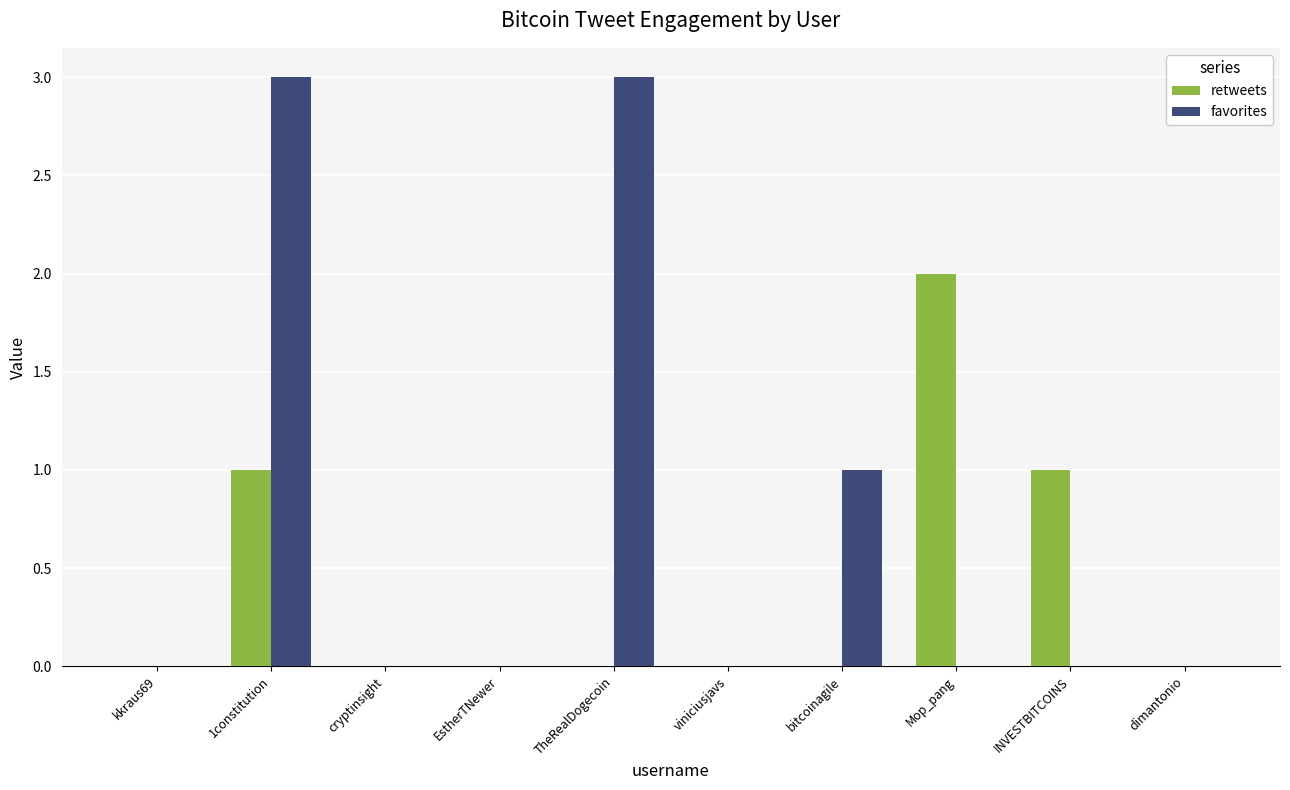

Between 1constitution and viniciusjavs, which series saw the biggest shift?

favorites